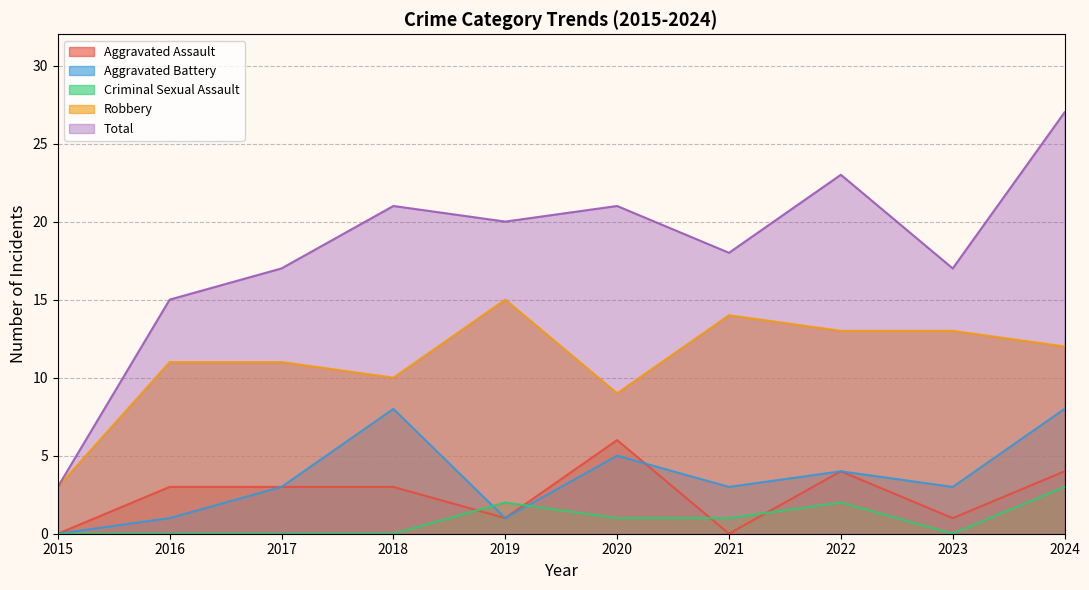

Reading left to right, transcribe all the data shown in this chart.

Aggravated Assault: 0	3	3	3	1	6	0	4	1	4
Aggravated Battery: 0	1	3	8	1	5	3	4	3	8
Criminal Sexual Assault: 0	0	0	0	2	1	1	2	0	3
Robbery: 3	11	11	10	15	9	14	13	13	12
Total: 3	15	17	21	20	21	18	23	17	27